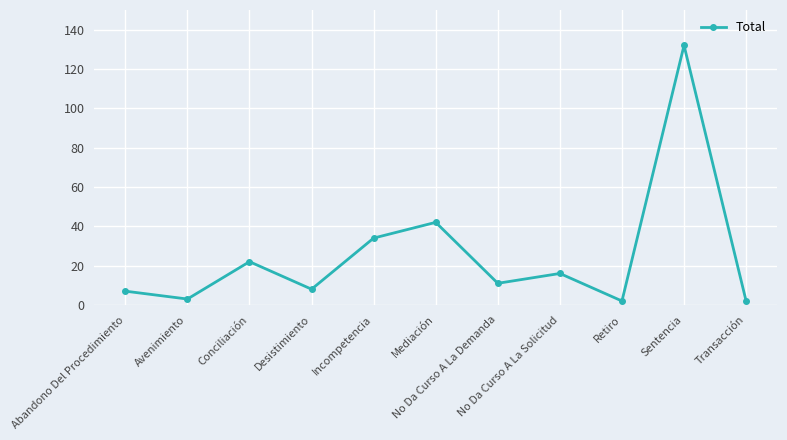

How many values are below 11?

5